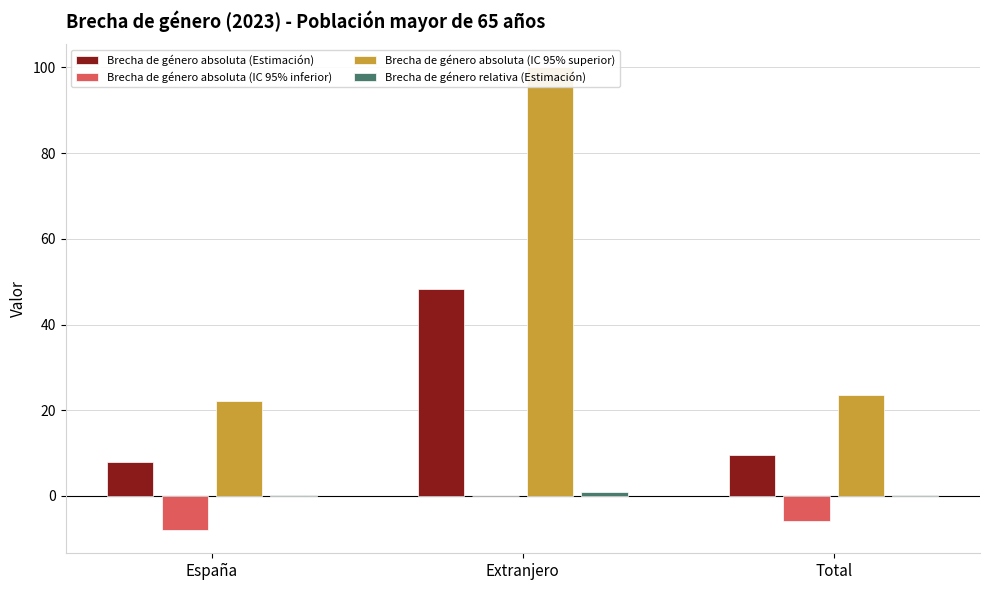

Is the value of Brecha de género absoluta (Estimación) at Extranjero greater than the value of Brecha de género relativa (Estimación) at Total?

Yes